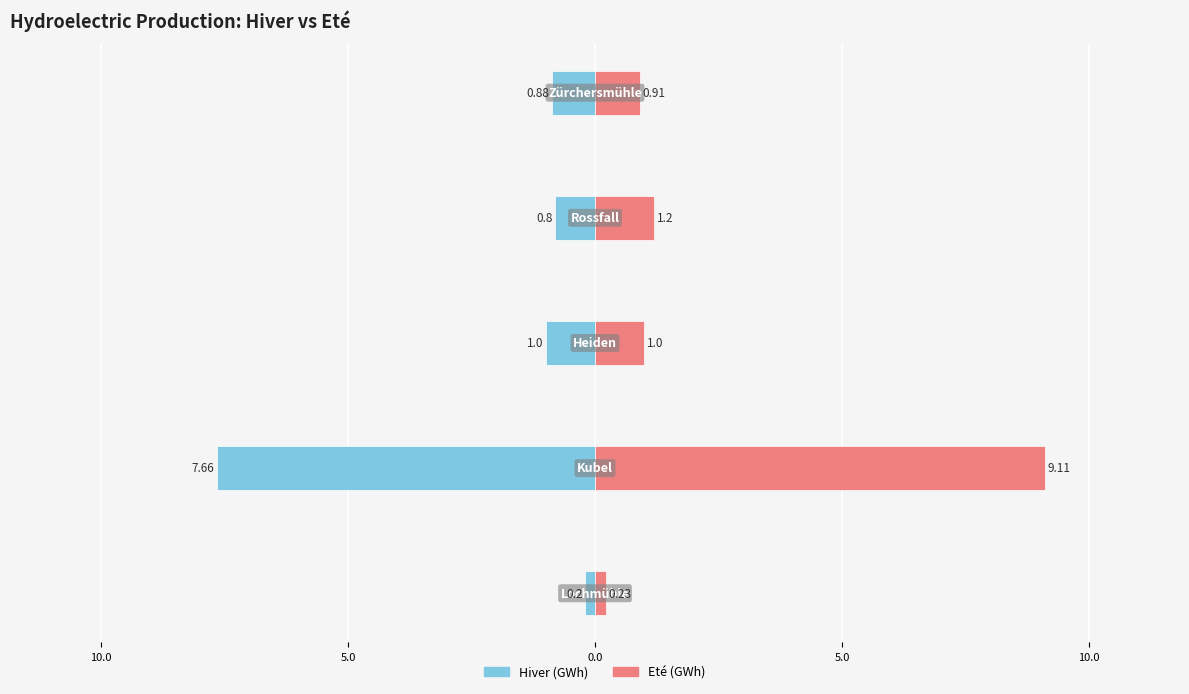

What is the maximum value shown in the chart?

9.1